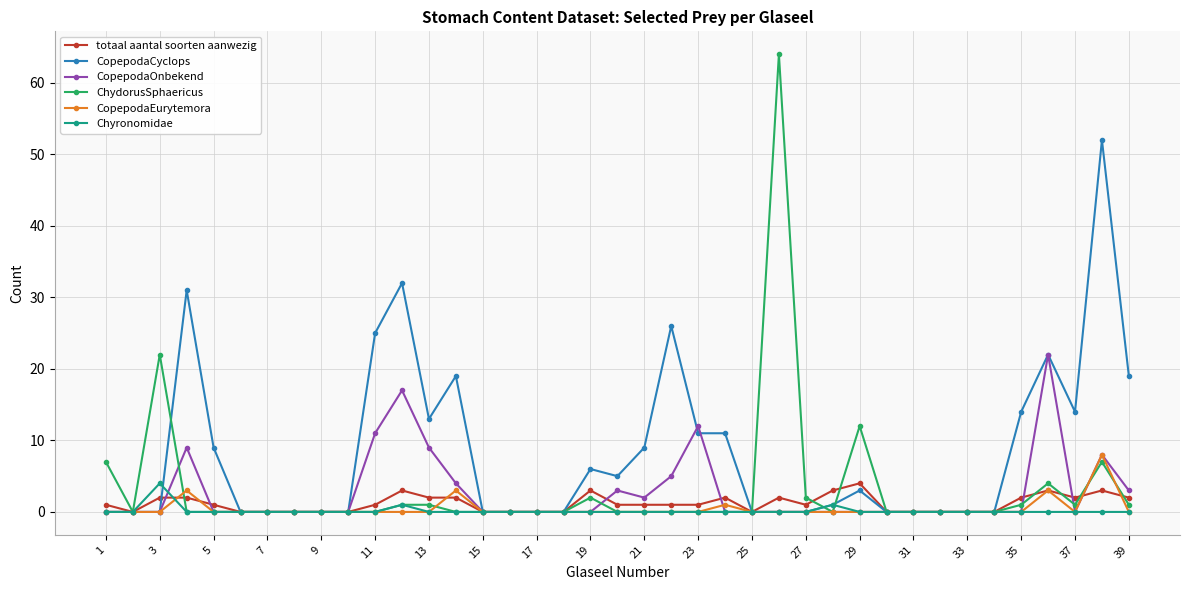

True or false: totaal aantal soorten aanwezig has more than 2 points higher than both neighbors.

True